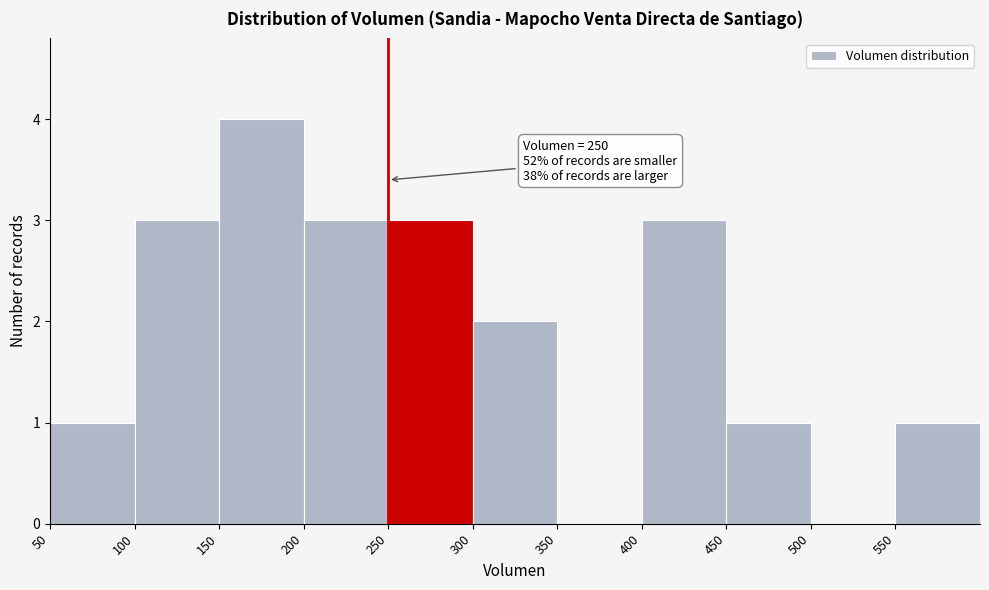

Over which range of the x-axis is the bar tallest?

150 to 200